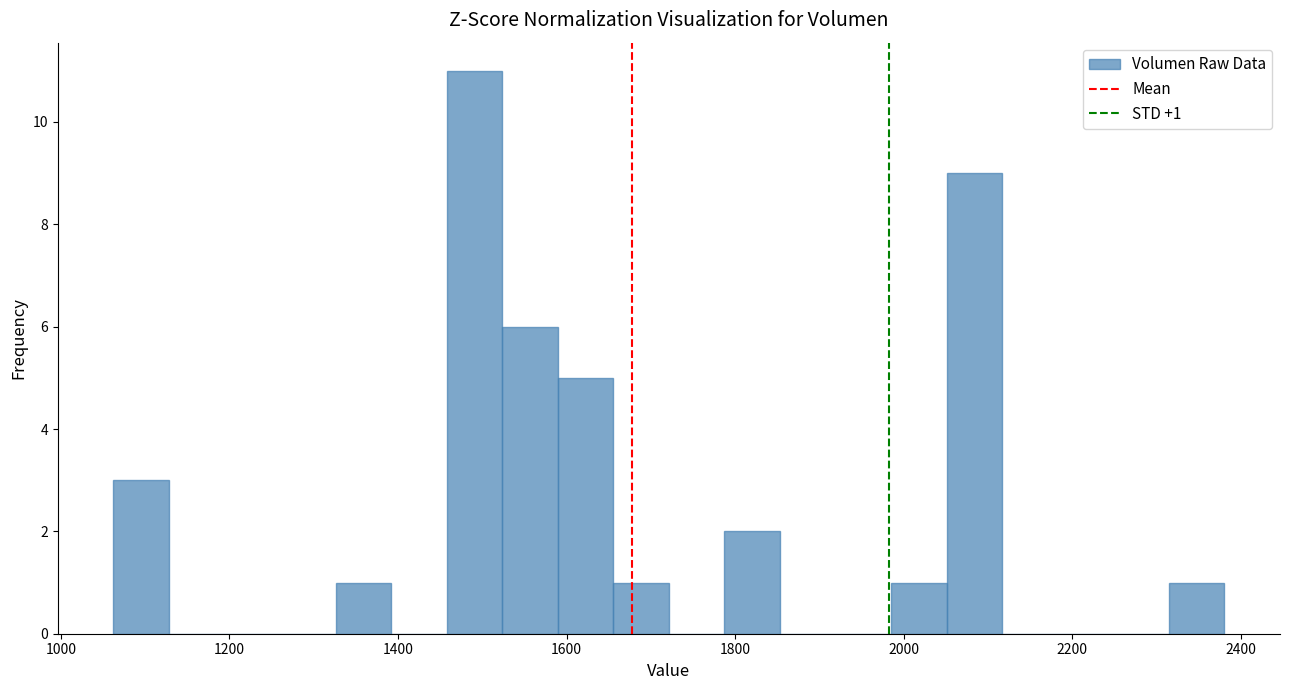

Read against the x-axis, roughly where is the centre of the tallest bar?

1500